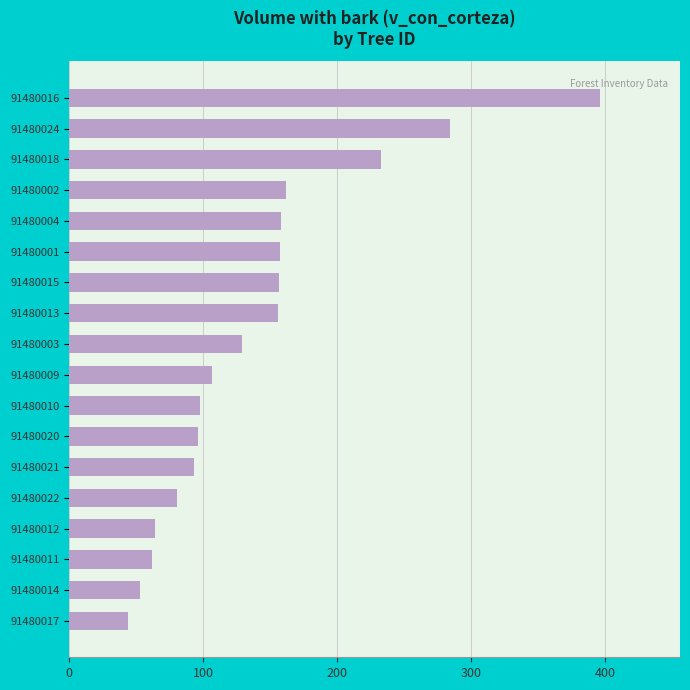

Which has a higher value, 91480022 or 91480014?

91480022